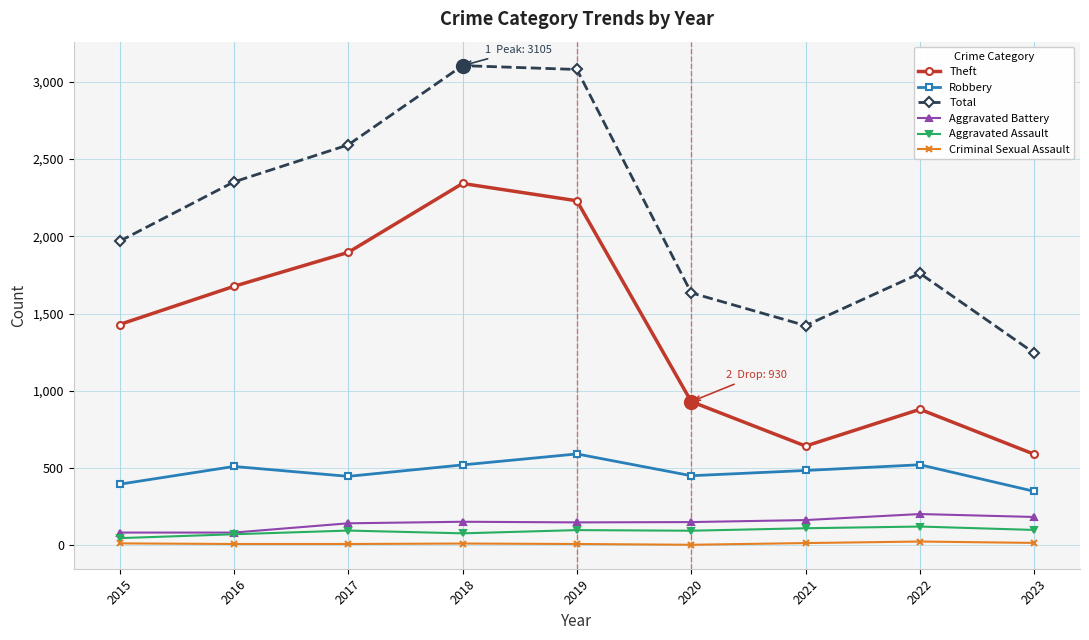

What is the highest value of the Total series?

3105